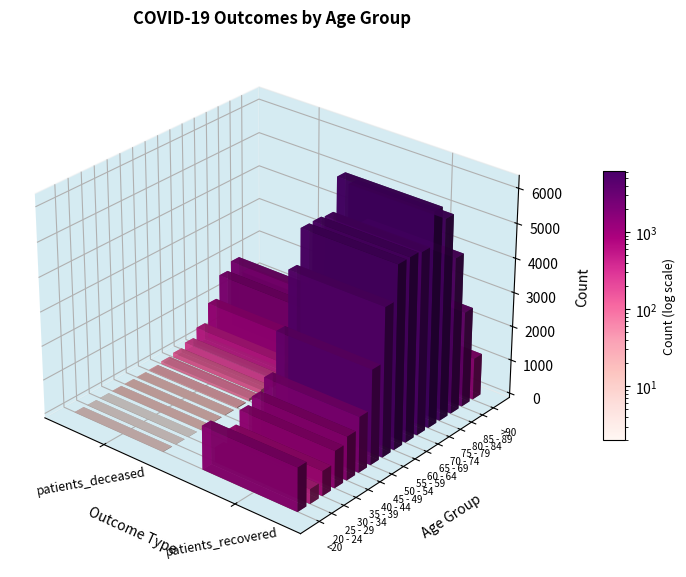

Between 1 and 0, which is larger?

1